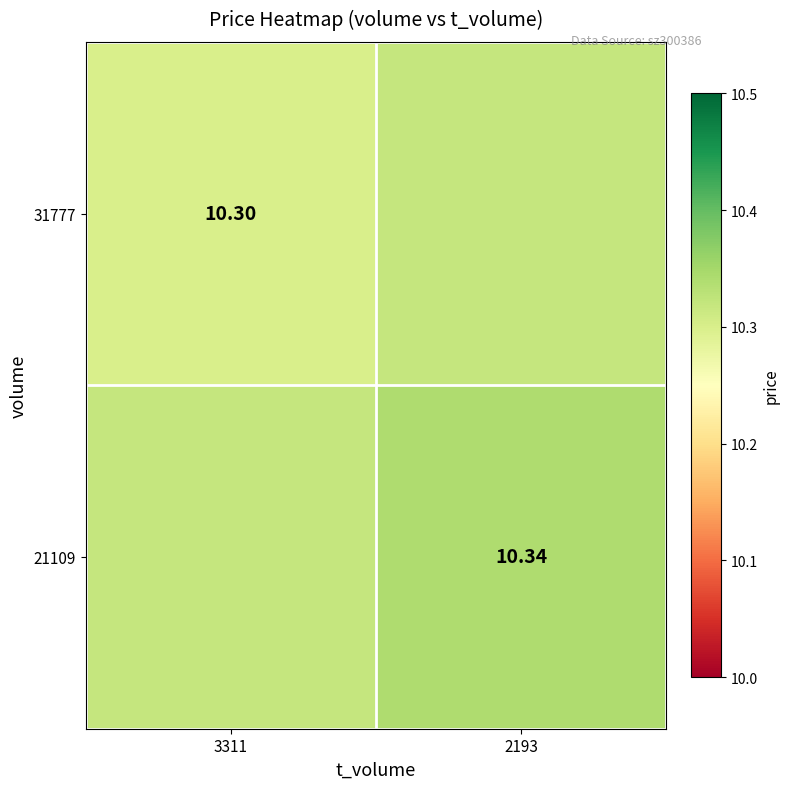

How many categories are shown in the chart?

2